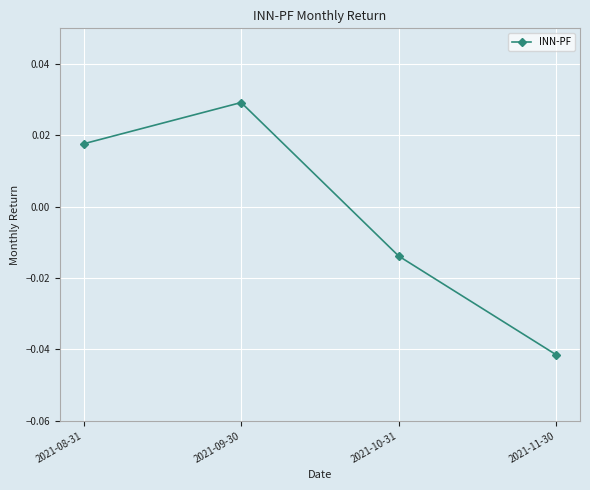

At which category does the chart reach its peak across all series?

2021-09-30